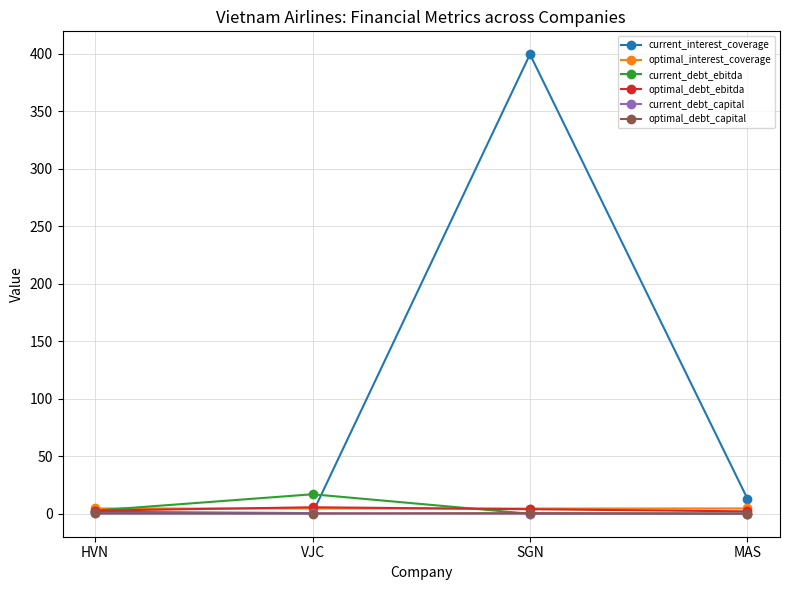

Between SGN and MAS, which series saw the biggest shift?

current_interest_coverage